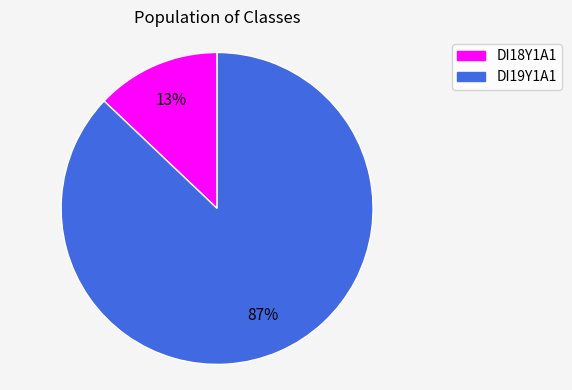

Which has a higher value, DI18Y1A1 or DI19Y1A1?

DI19Y1A1